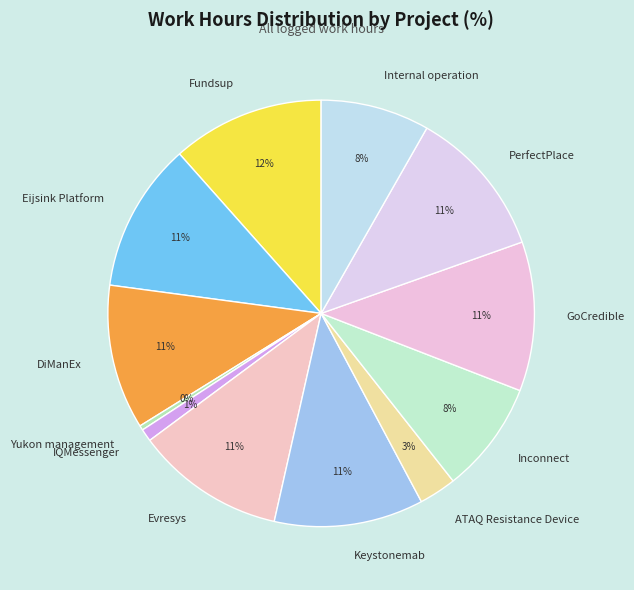

Between ATAQ Resistance Device and PerfectPlace, which is larger?

PerfectPlace